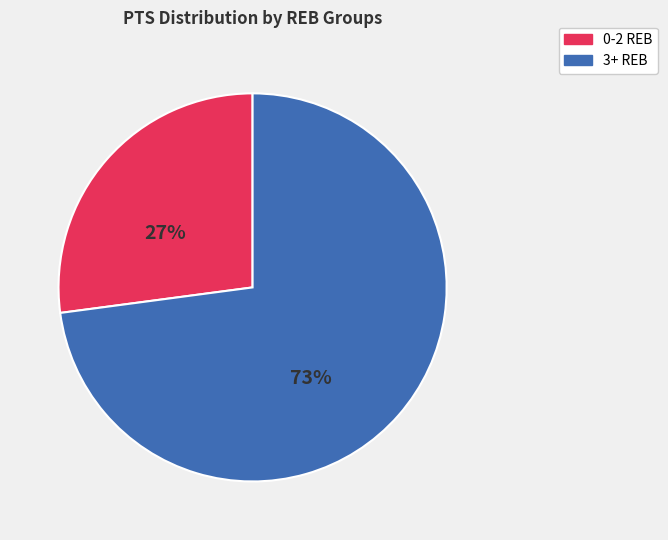

Is there any slice that represents more than half of the pie?

Yes